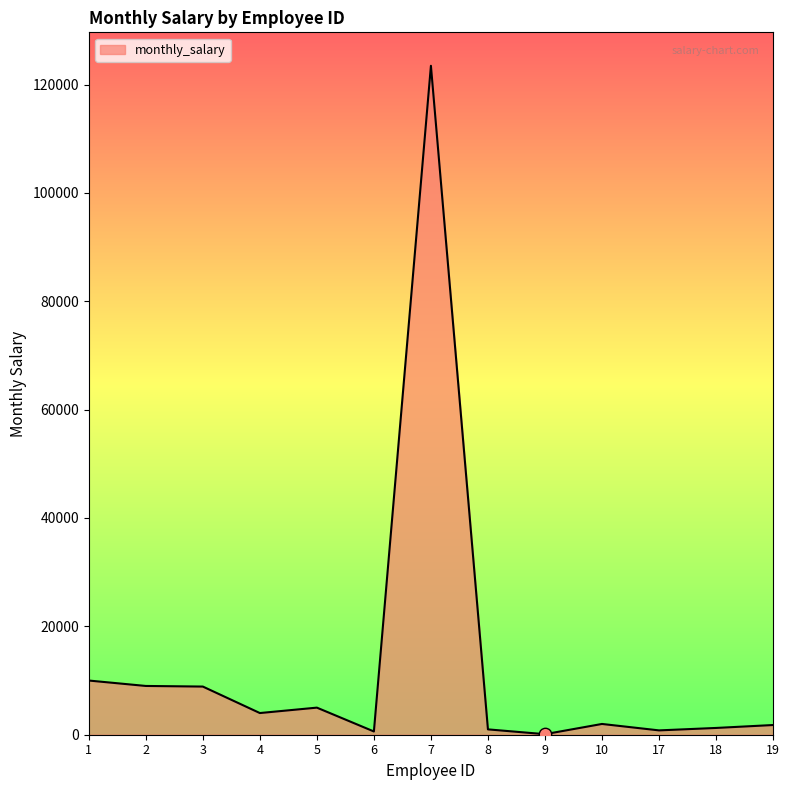

Which has a higher value, 5 or 2?

2